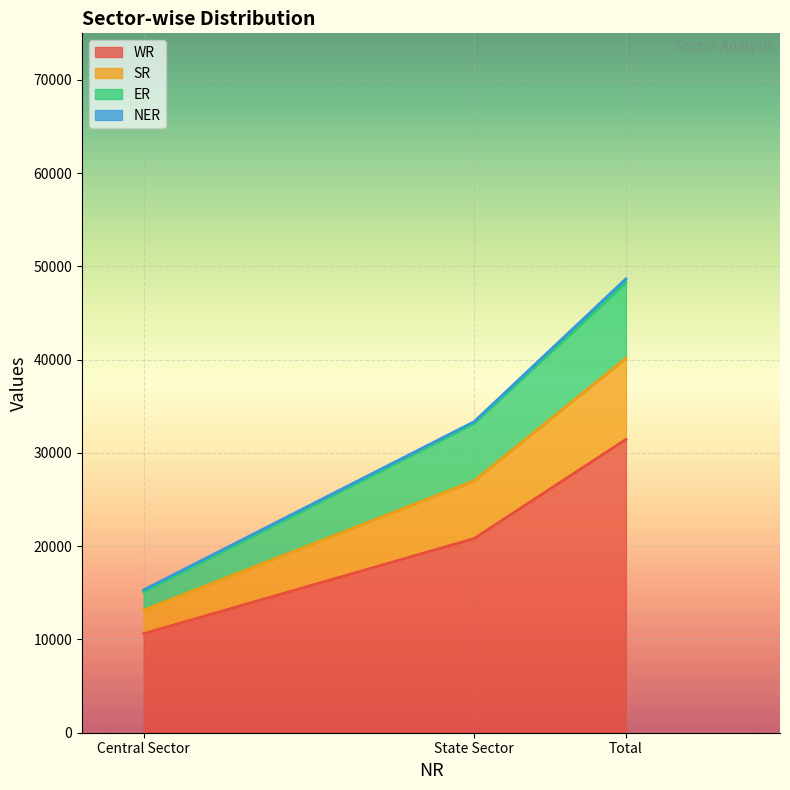

What is the average value of the WR series?

20967